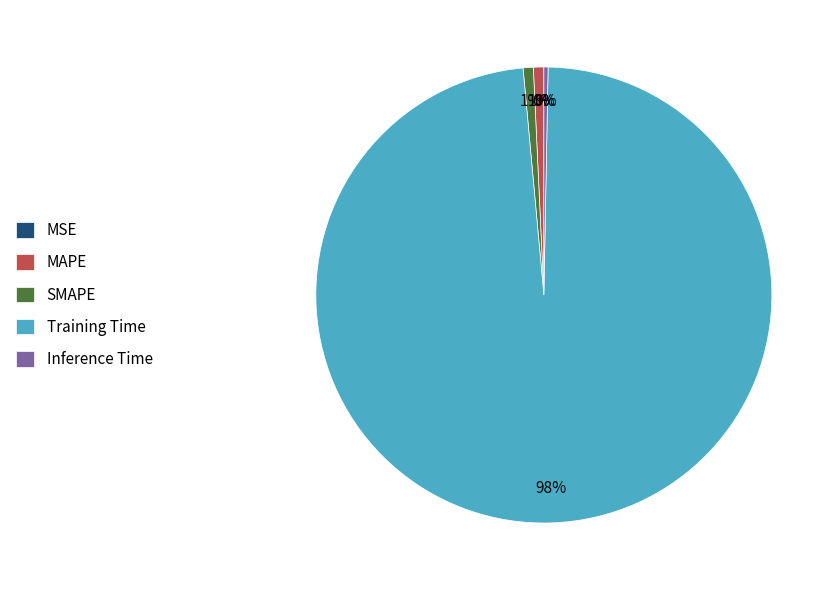

The SMAPE slice represents 1% of the pie. True or false?

True